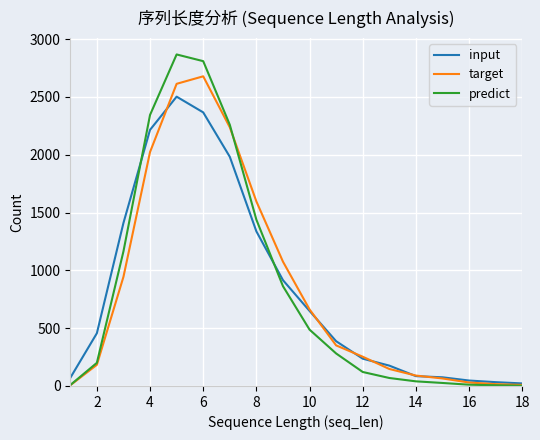

List the series in order of their overall mean, lowest first.

input, target, predict